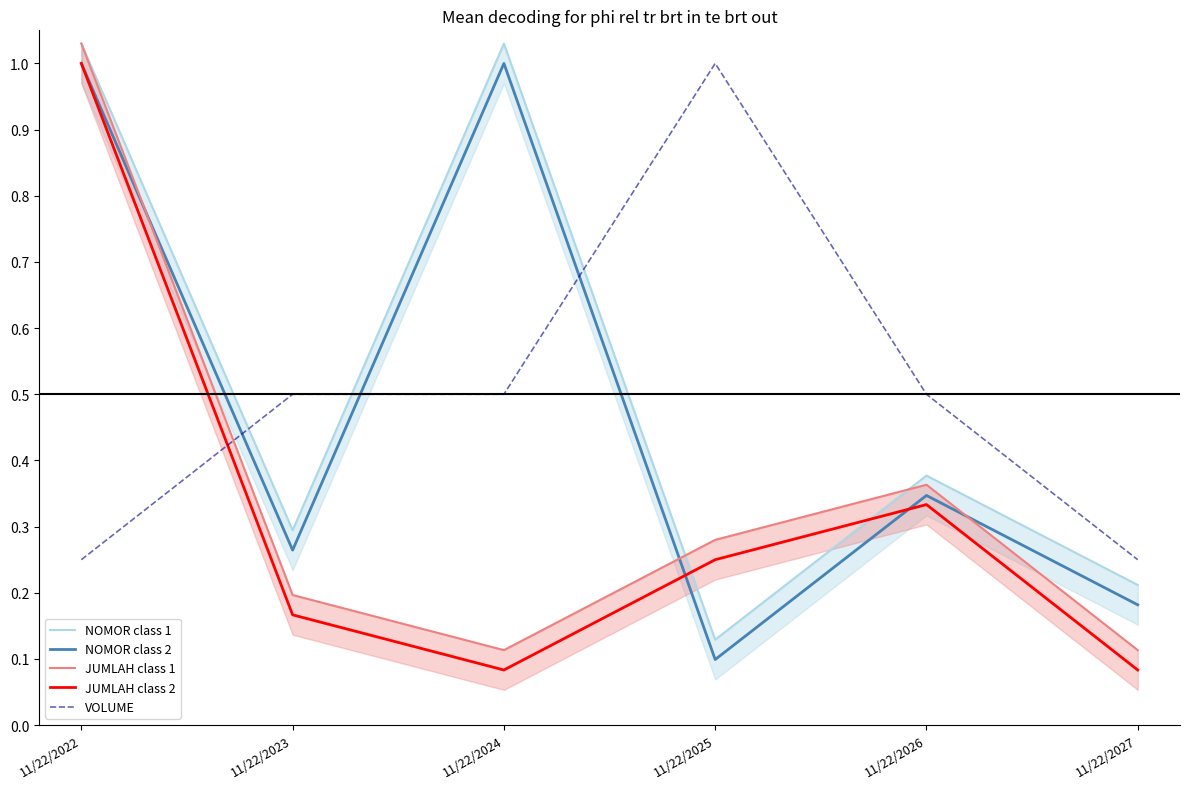

How many interior local valleys does the JUMLAH class 2 series have?

1